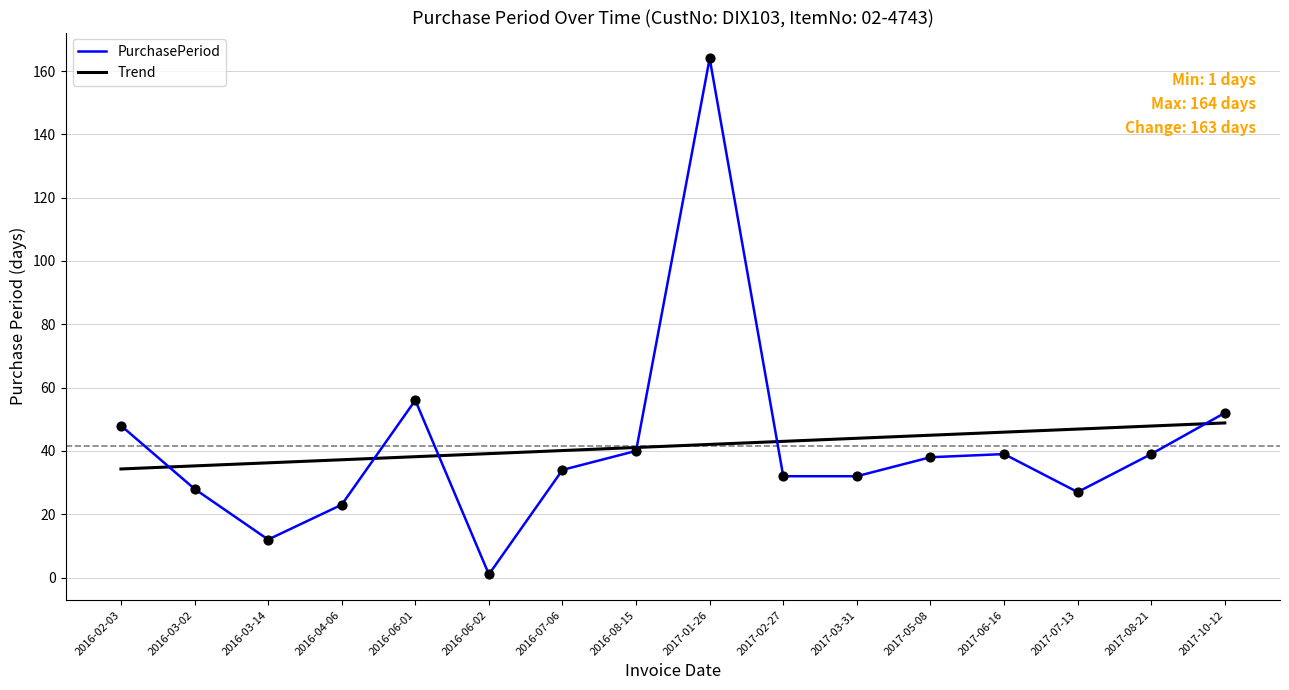

Which series has the widest spread of values?

PurchasePeriod